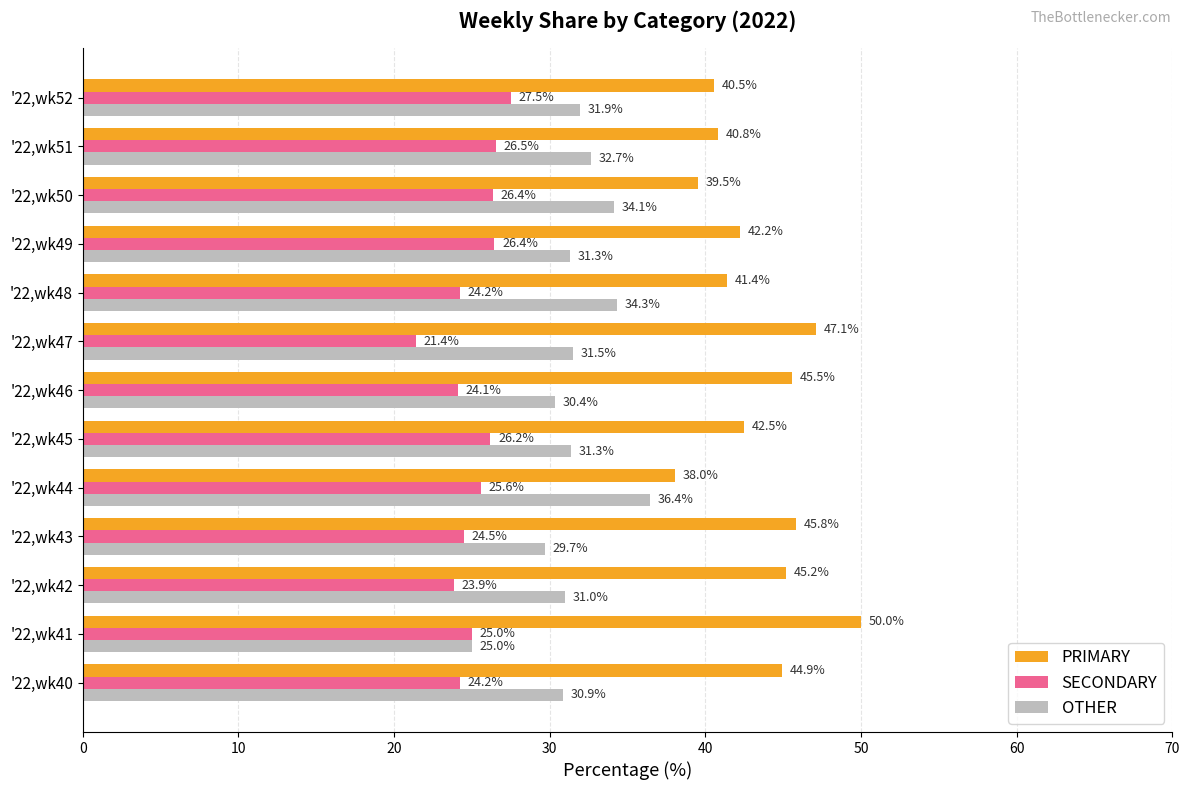

What value does the OTHER series have at '22,wk40?

30.9